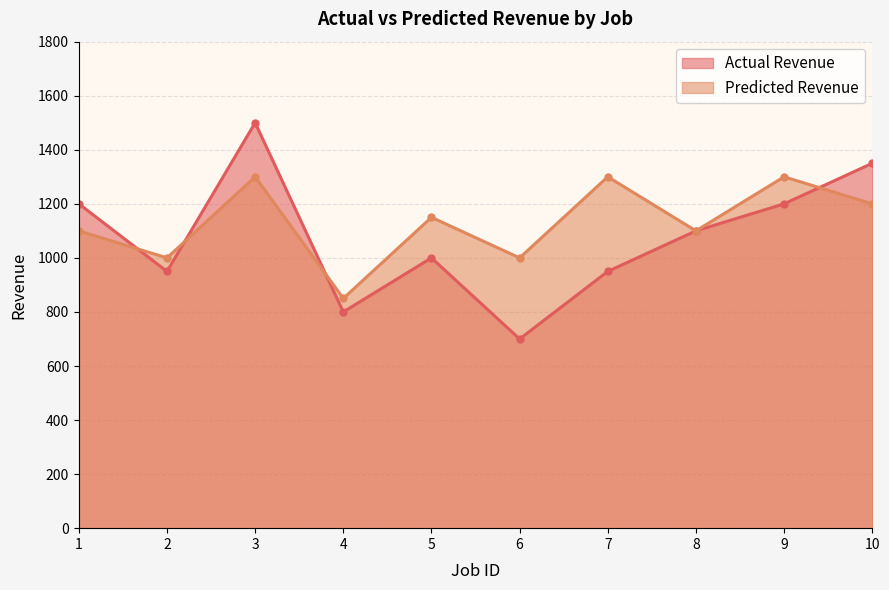

The Predicted Revenue series shows 477 at 7. True or false?

False